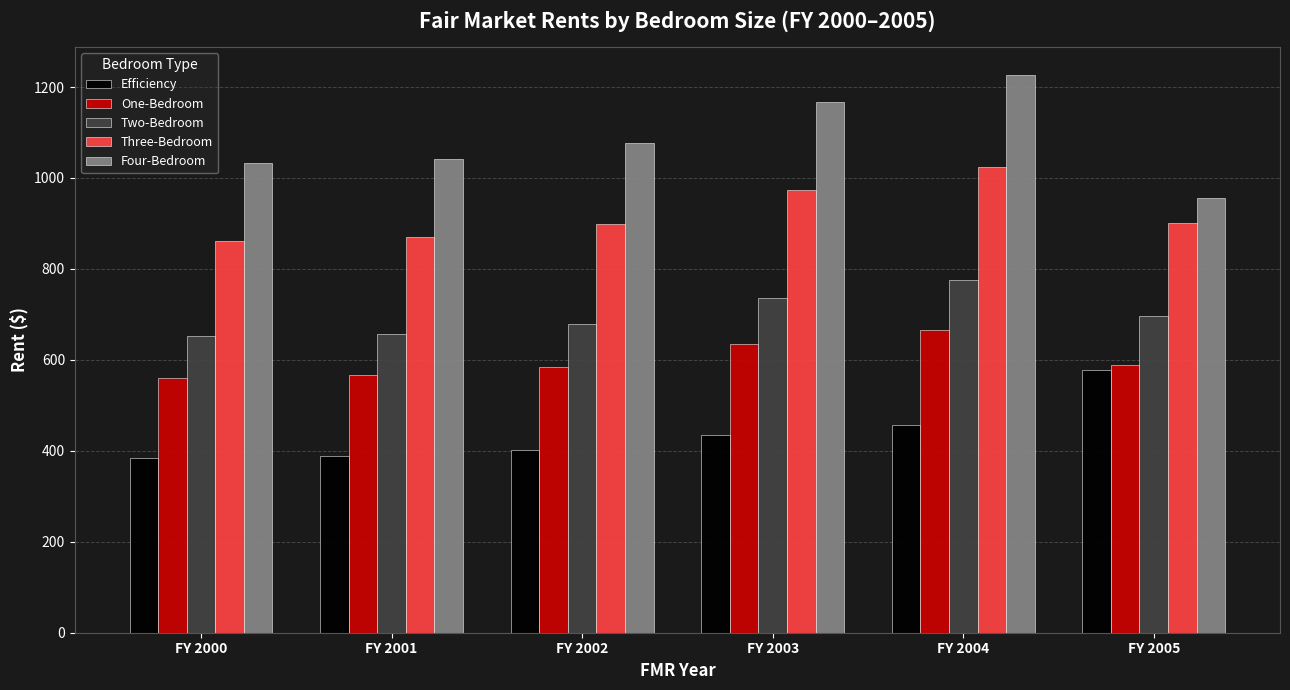

Rank the series by their average value, from lowest to highest.

Efficiency, One-Bedroom, Two-Bedroom, Three-Bedroom, Four-Bedroom